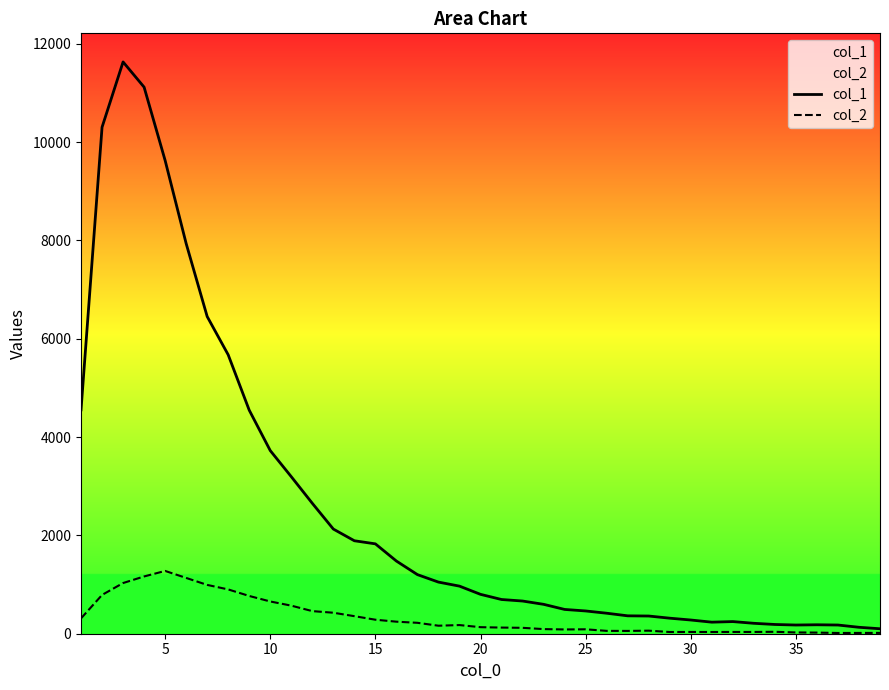

What is the difference between the maximum and minimum values in the col_1 series?

11530